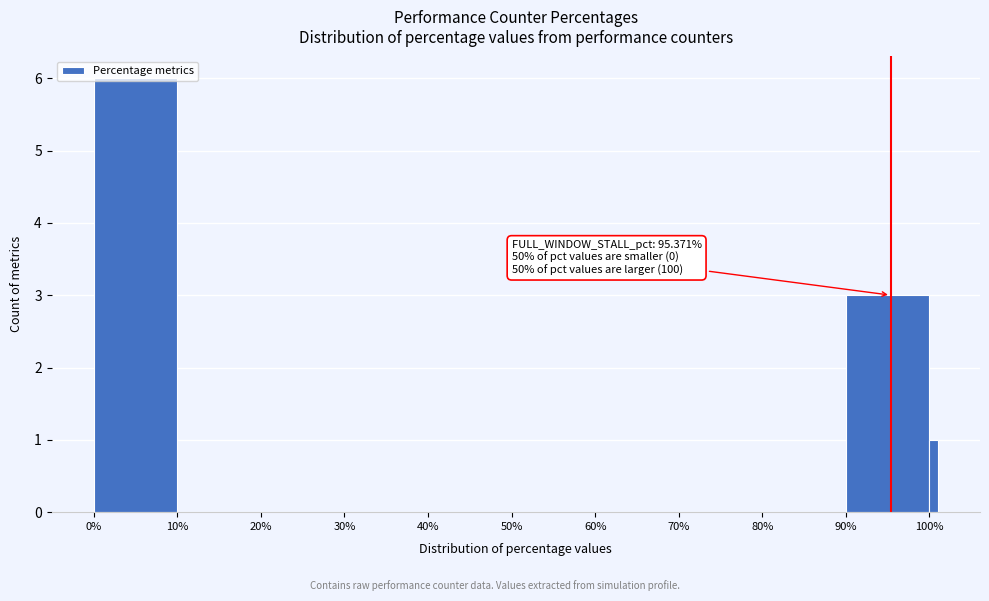

Around what value on the x-axis is the tallest bar? Give the approximate position of its centre, as read against the axis.

5